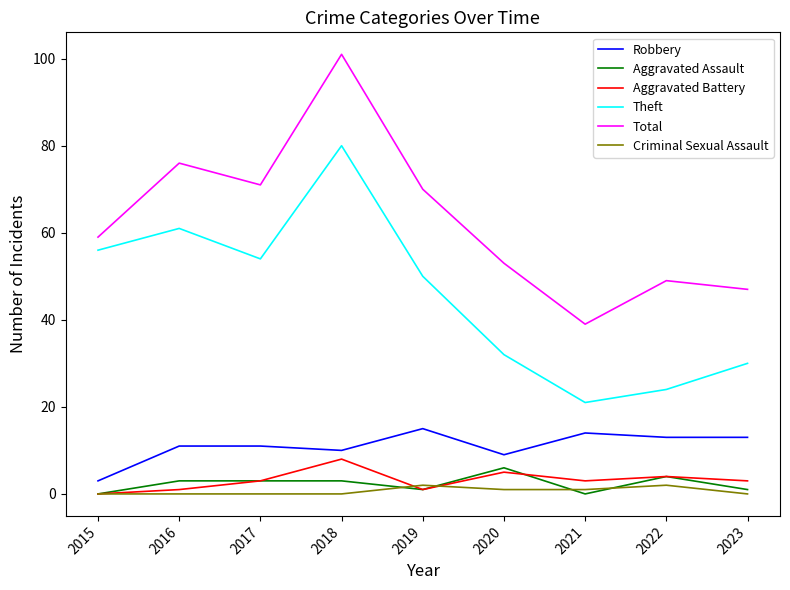

Is this an area chart (filled region under the line)?

No